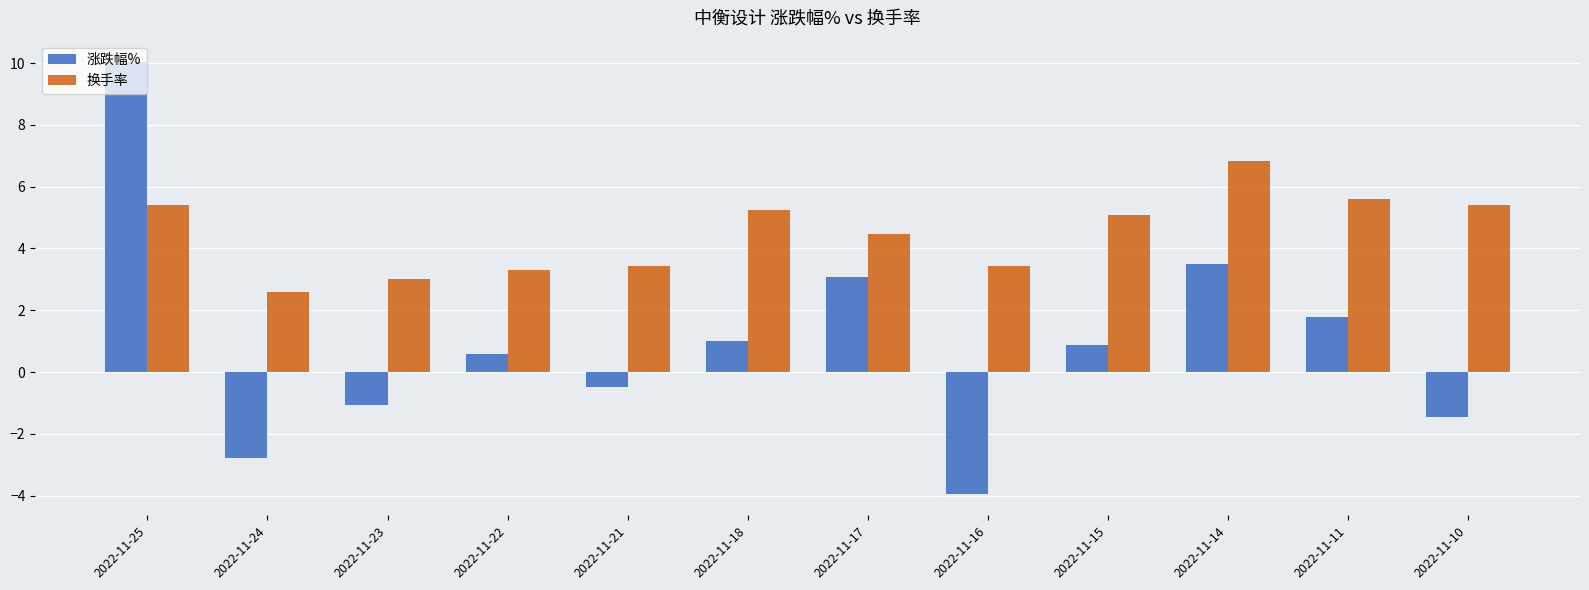

Does the chart contain any negative values?

Yes